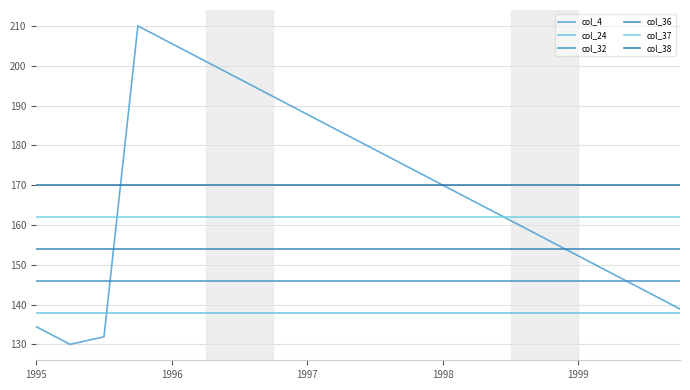

Which series has the largest range (max minus min)?

col_4